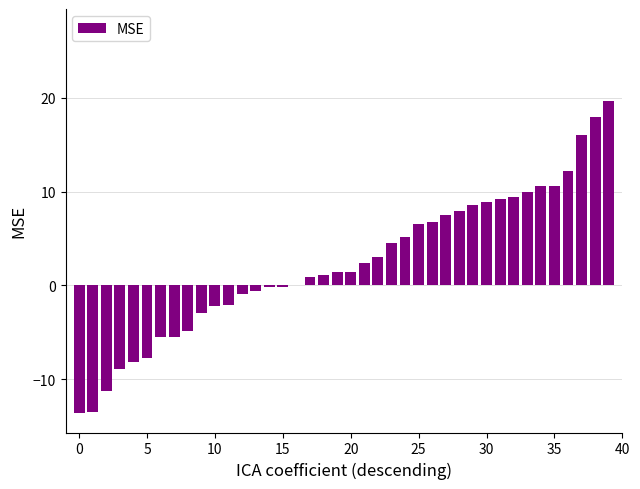

What is the maximum value shown in the chart?

19.7